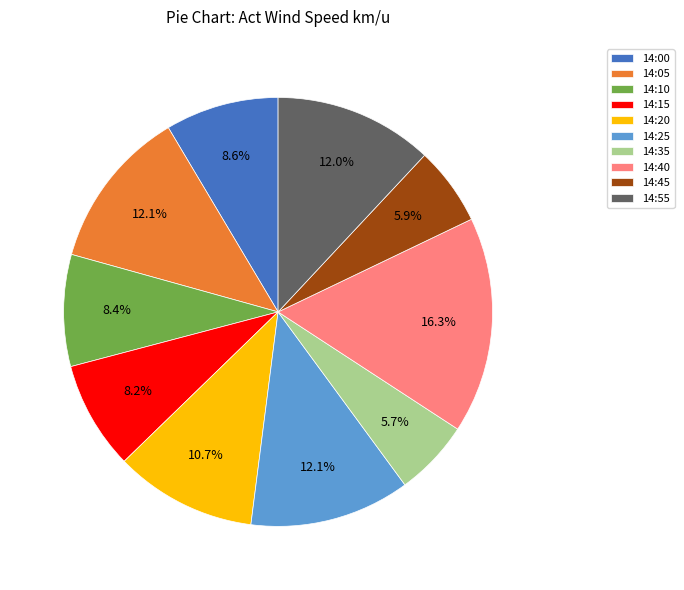

Combined, what portion of the pie is 14:35 and 14:00?

14.3%